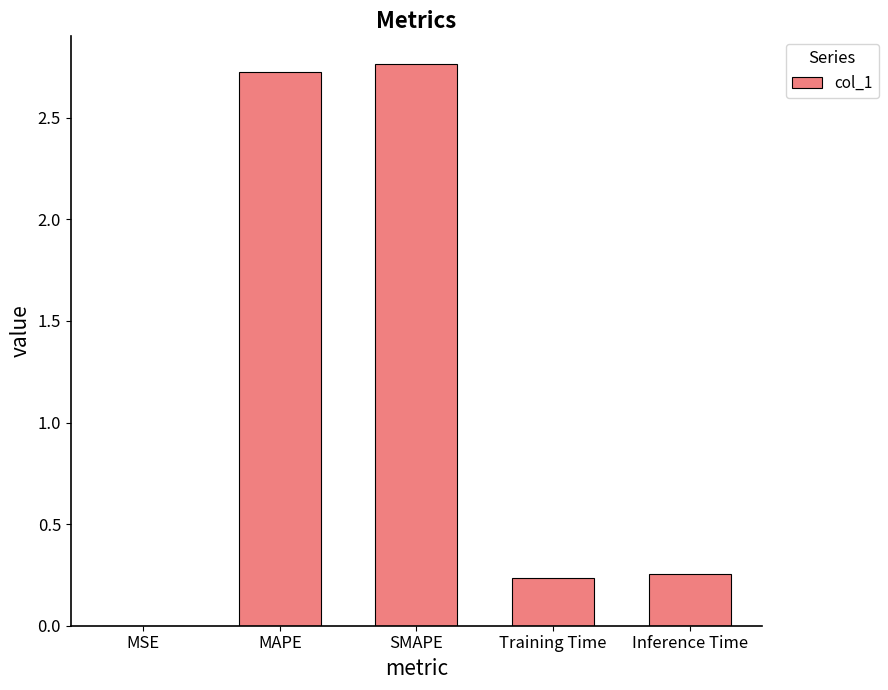

What is the sum of the values at Training Time and Inference Time?

0.5